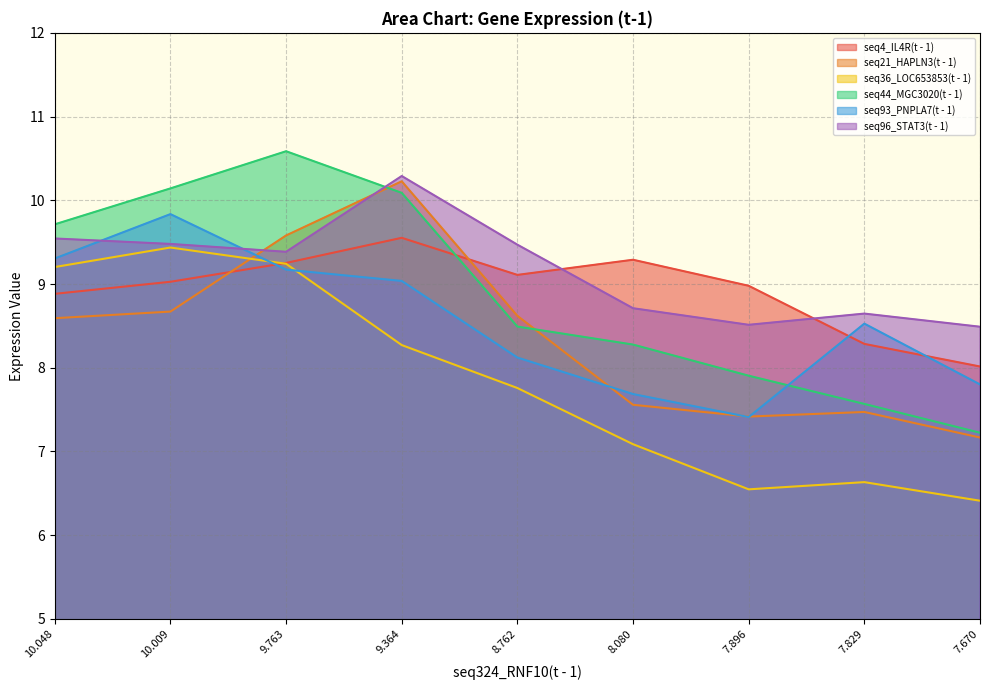

How many intersections are there between seq93_PNPLA7(t - 1) and seq96_STAT3(t - 1)?

2